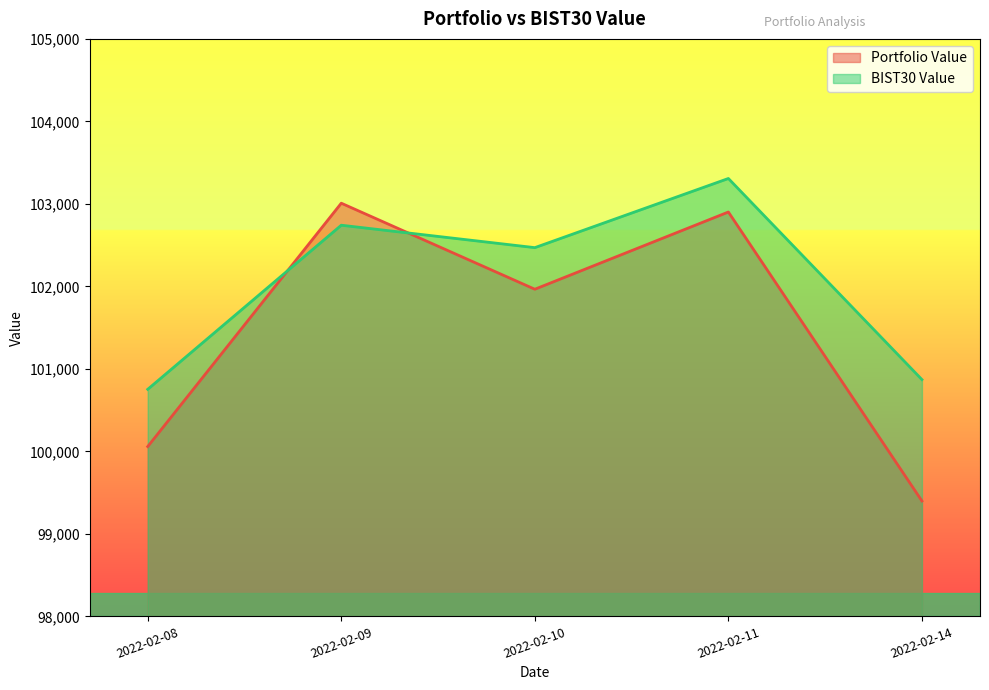

What is the total value across all series at 2022-02-14?

200268.5